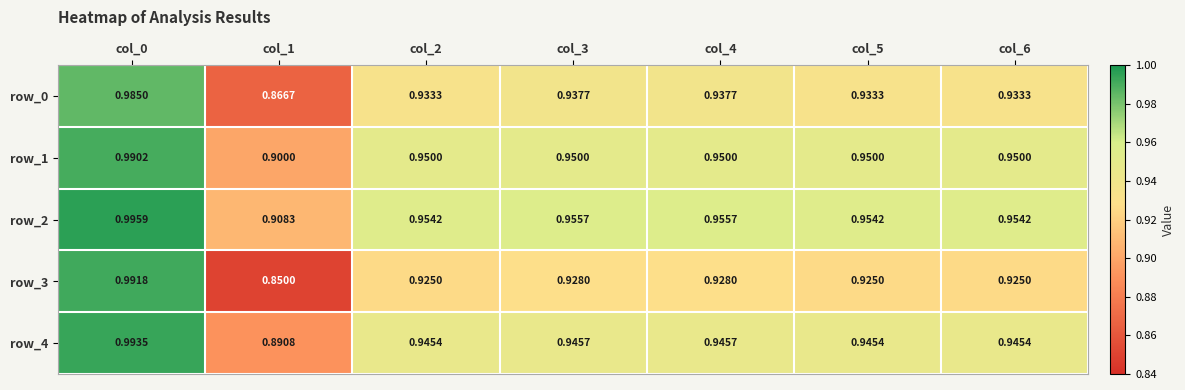

Is the value of row_1 at col_1 greater than the value of row_2 at col_1?

No